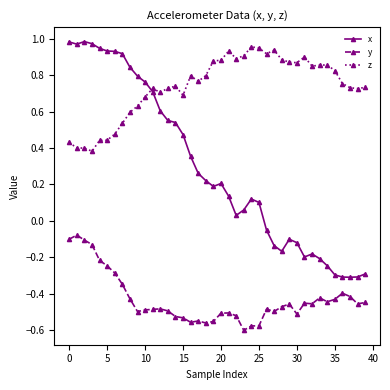

Rank the series by their average value, from highest to lowest.

z, x, y